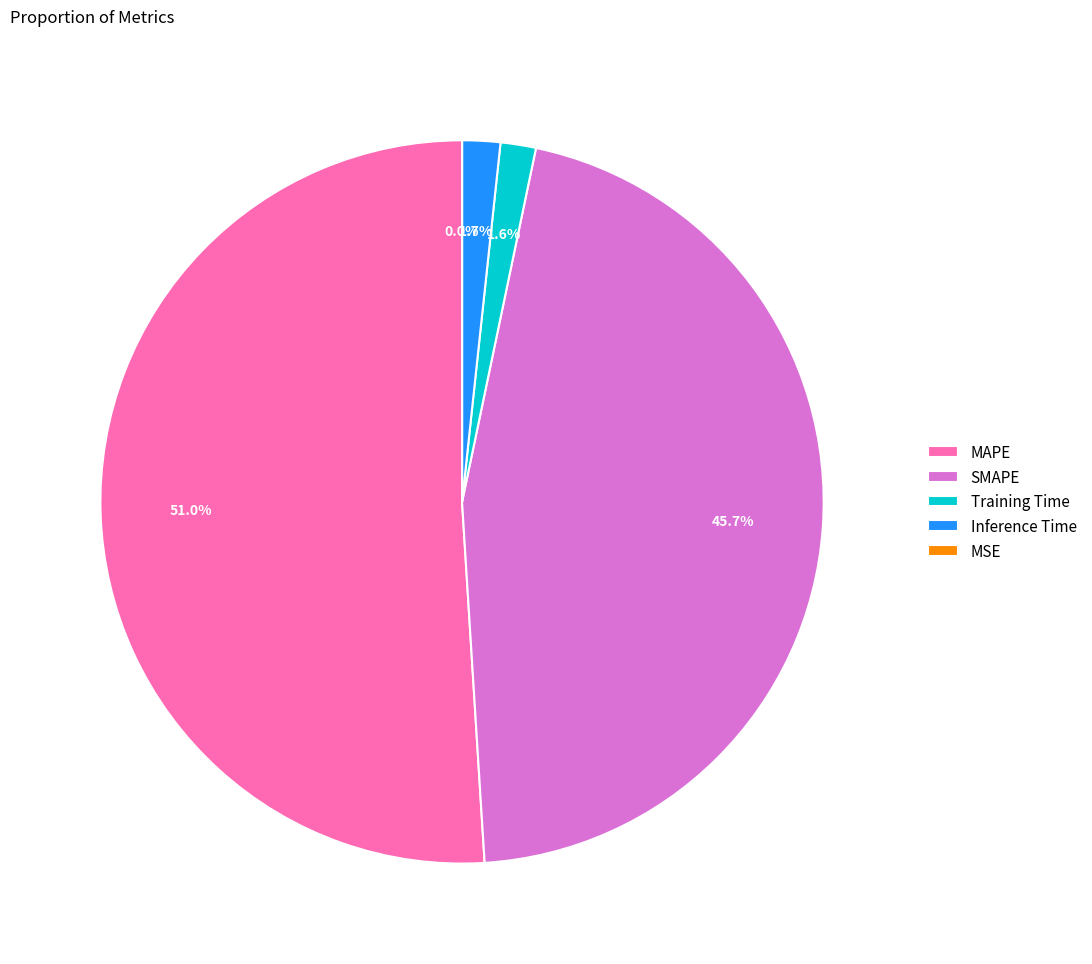

Does any single category account for the majority?

Yes